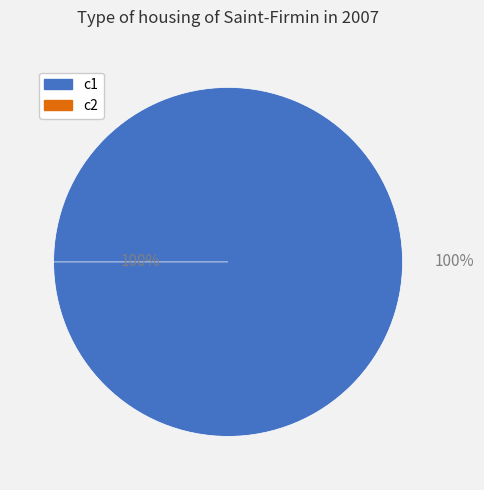

To the nearest percent, what is the difference between the c2 and c1 slice percentages?

100%